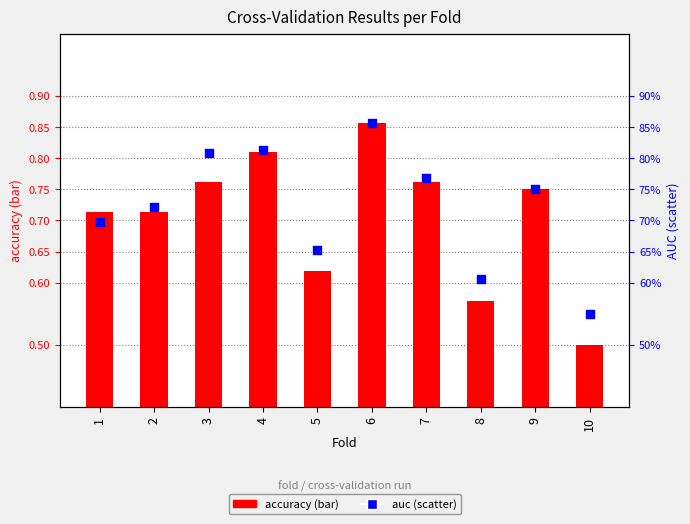

What are all the series names shown in the legend?

accuracy, auc